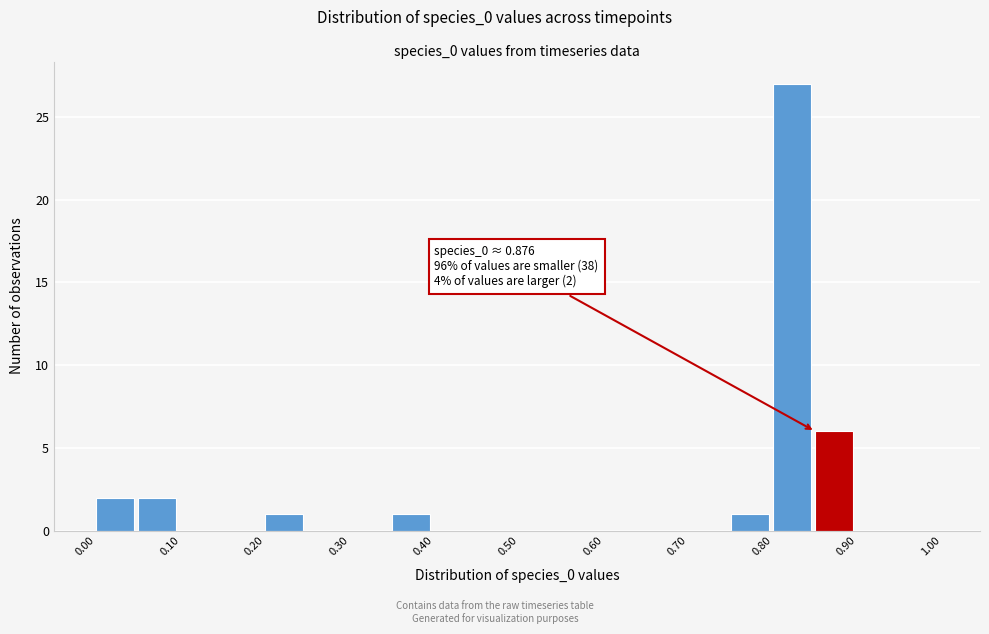

Over which range of the x-axis is the bar tallest?

0.80 to 0.85